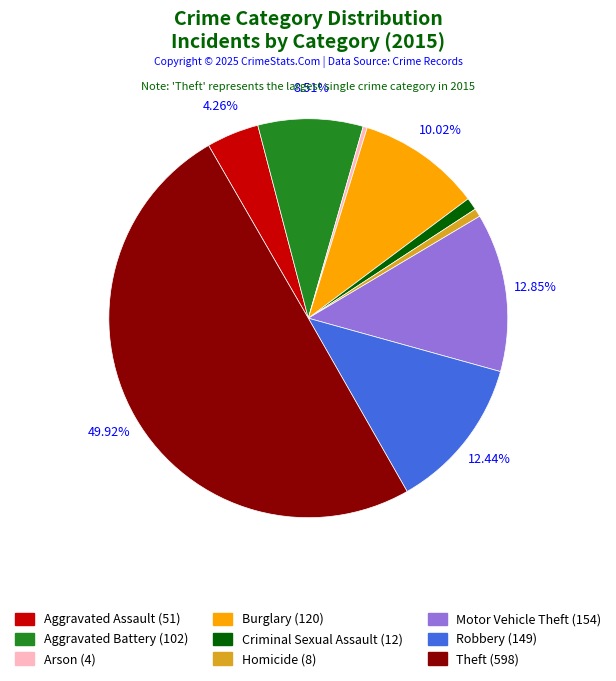

To the nearest percent, what percentage of the pie is Aggravated Battery?

9%